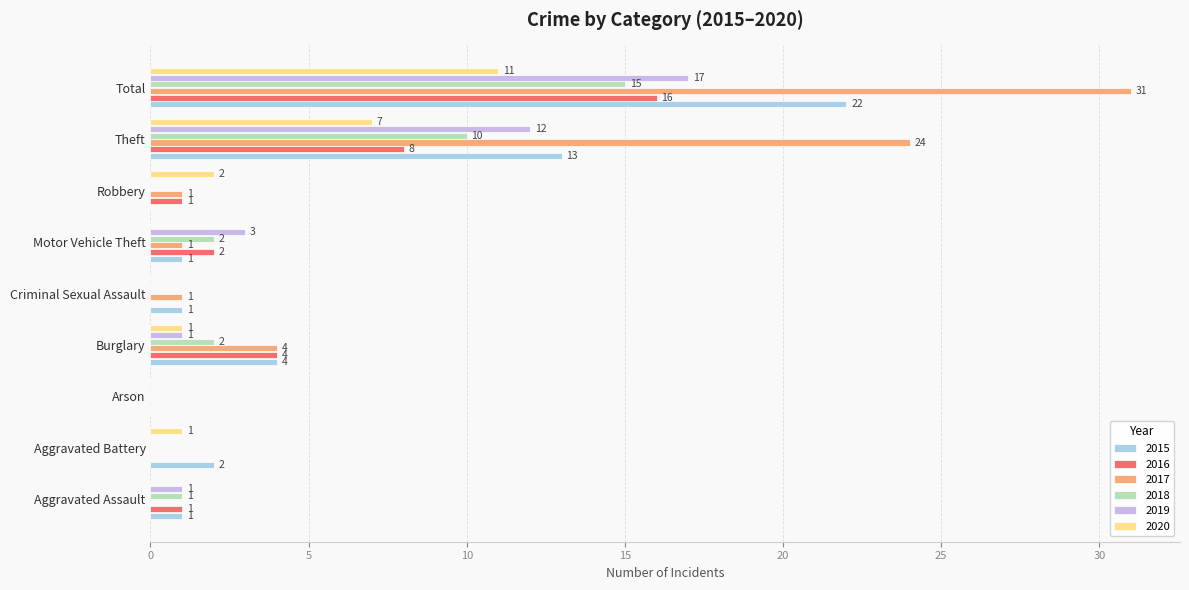

What is the sum of all 2020 values?

22